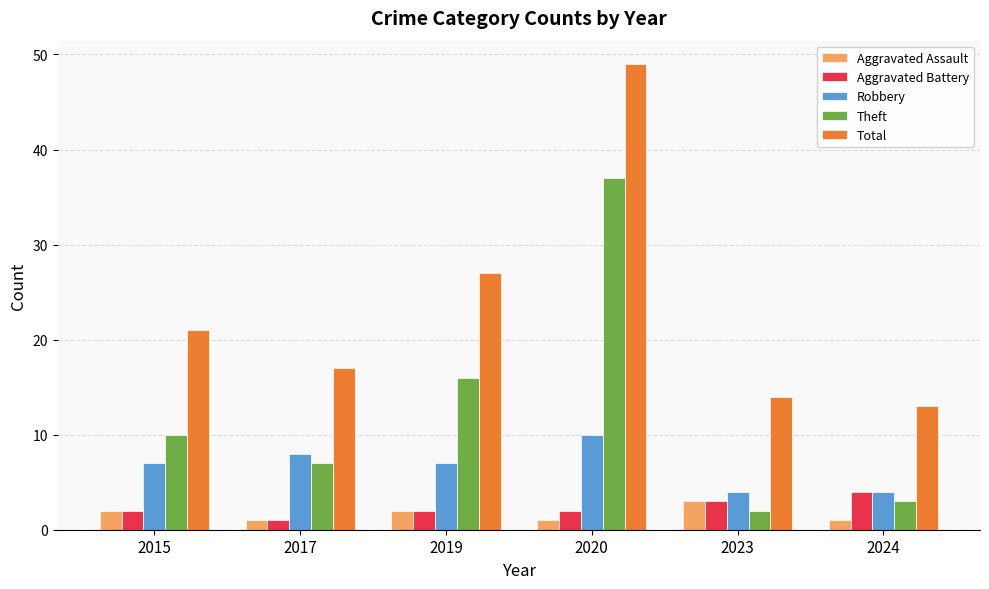

Where is Total nearest to the value 31?

2019